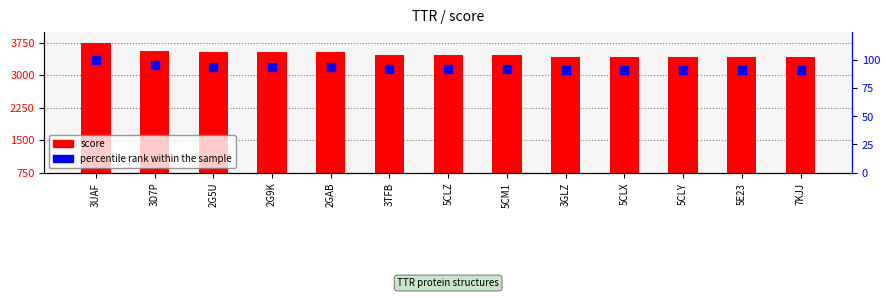

Which series contains the highest Y value?

score